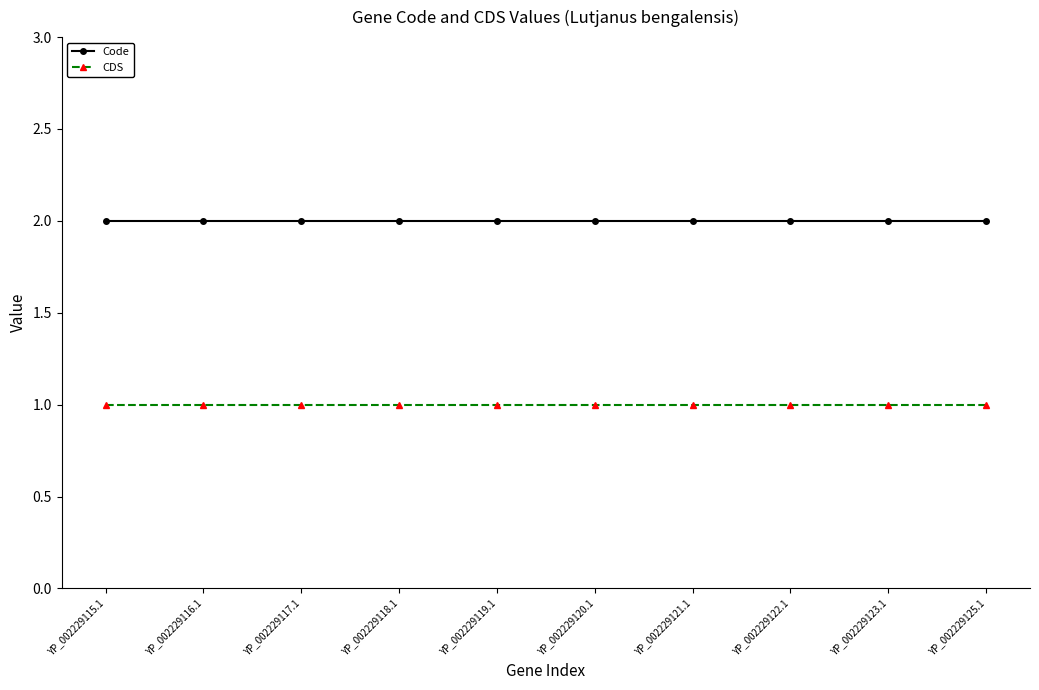

What is the label of the 9th point from the right?

YP_002229116.1